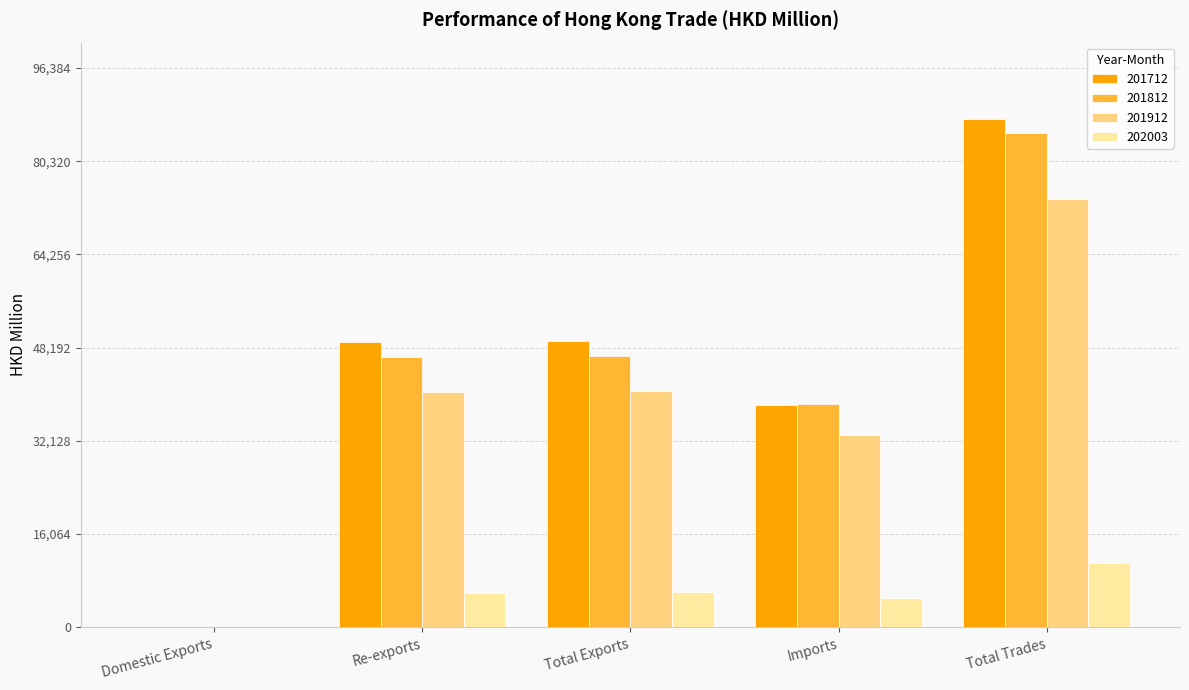

Is it true that 201812 equals 10608.9 at Total Exports?

False